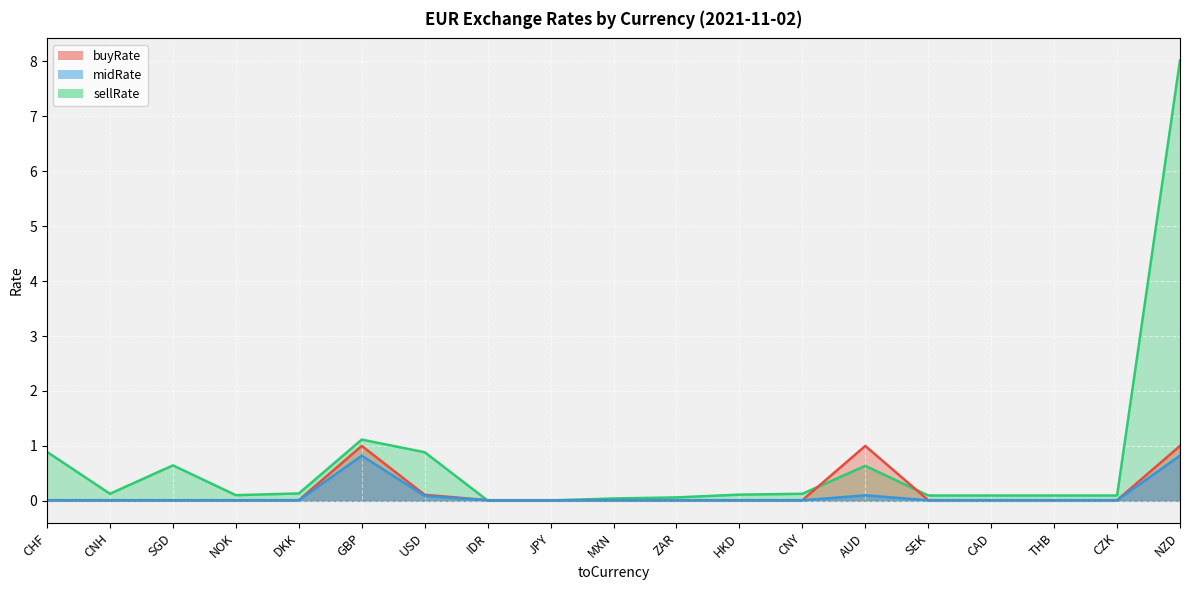

What is the sum of the sellRate_line values at CNY and SEK?

0.2